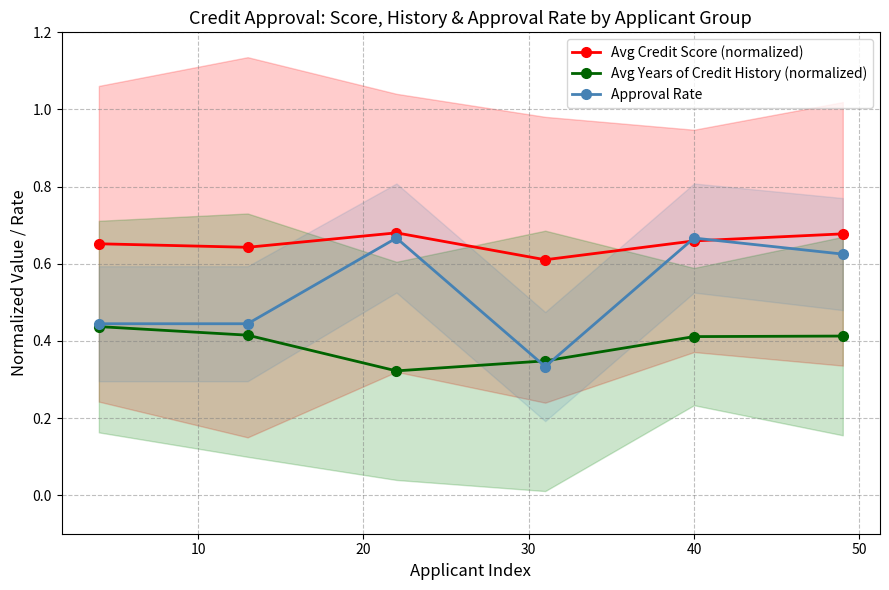

What is the lowest value of the Approval Rate series?

0.3